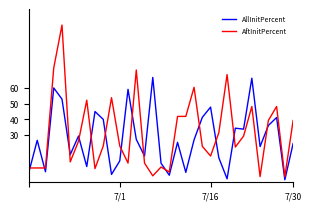

How many lines are shown in the chart?

2